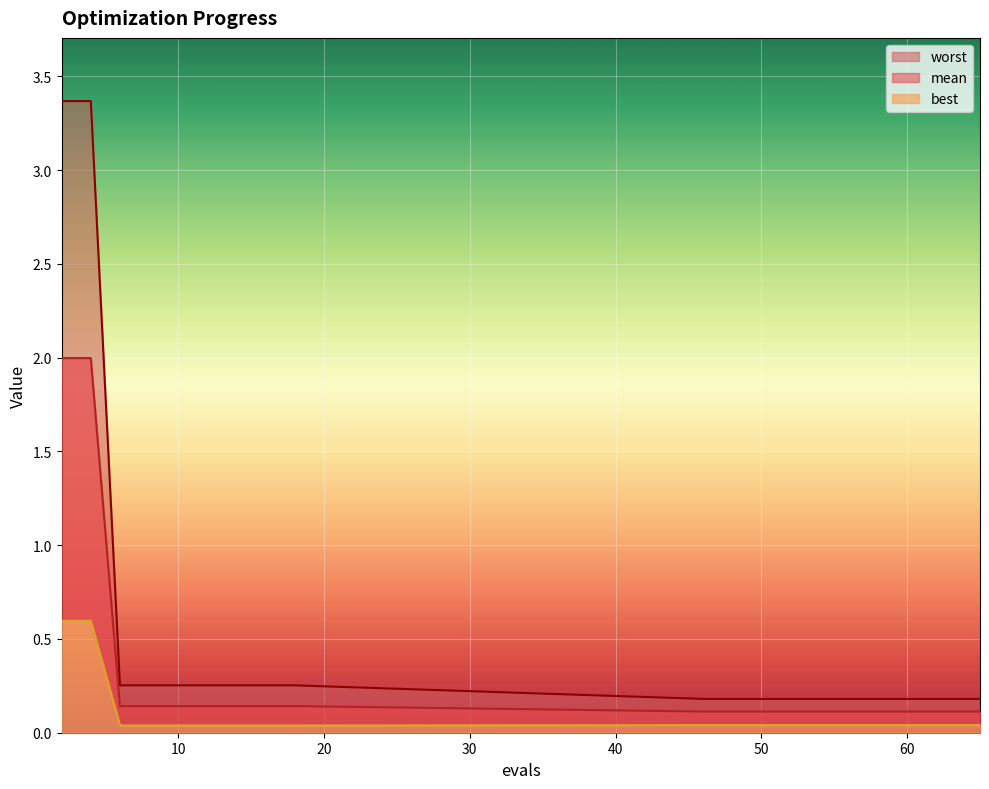

The value of mean at 16 is 0.2. True or false?

False